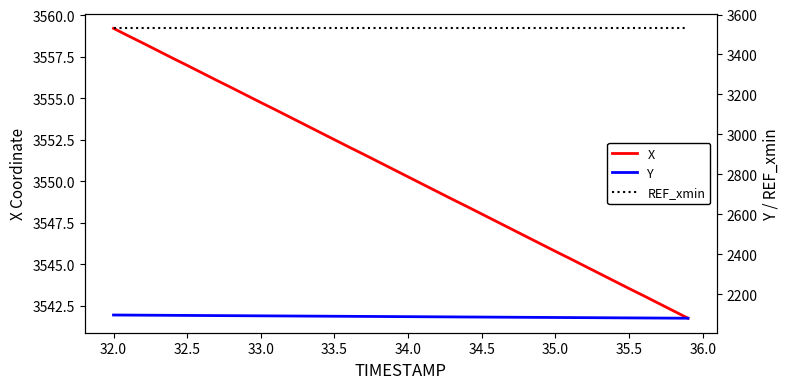

What is the maximum value for Y?

2096.3